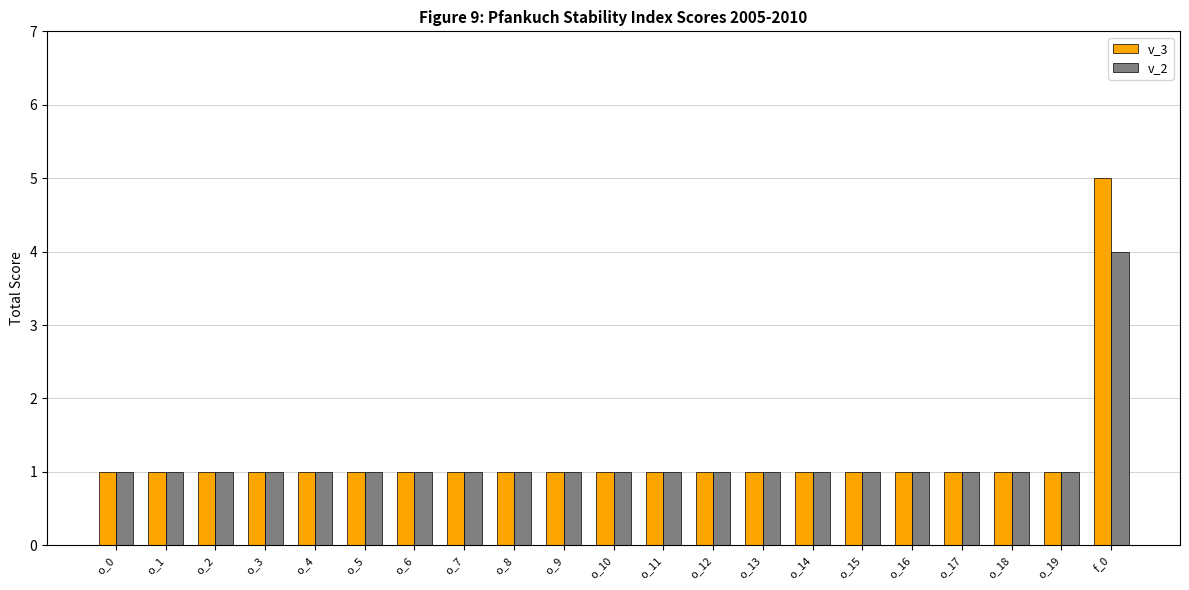

Is it true that v_3 equals 1 at o_4?

True